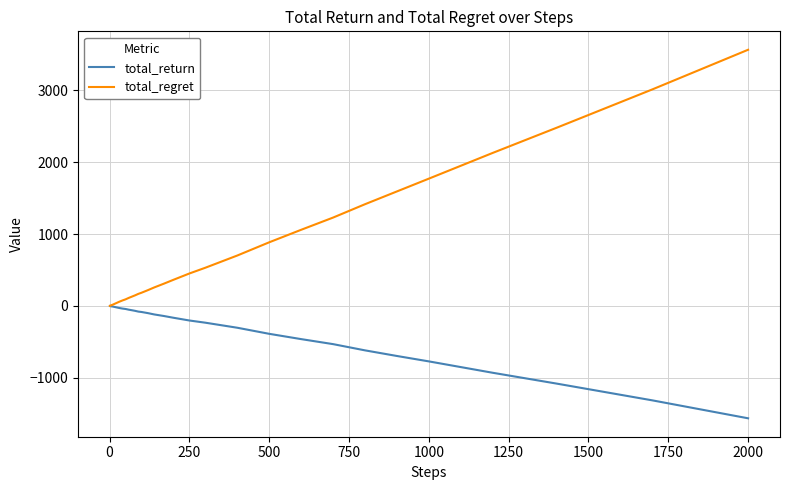

List the series in order of their overall mean, highest first.

total_regret, total_return